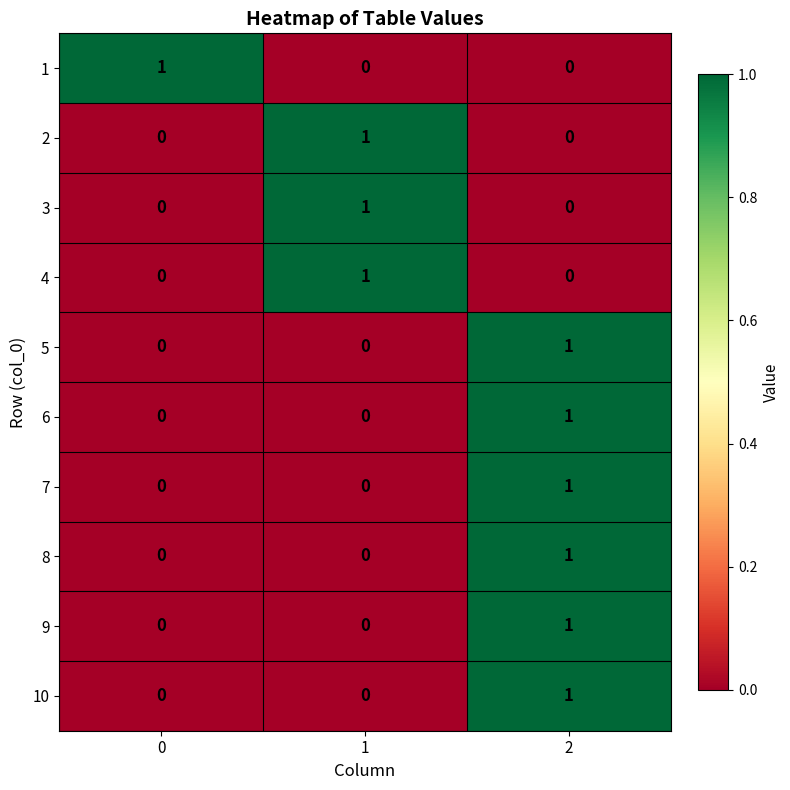

The value of 7 at 0 is 1. True or false?

False